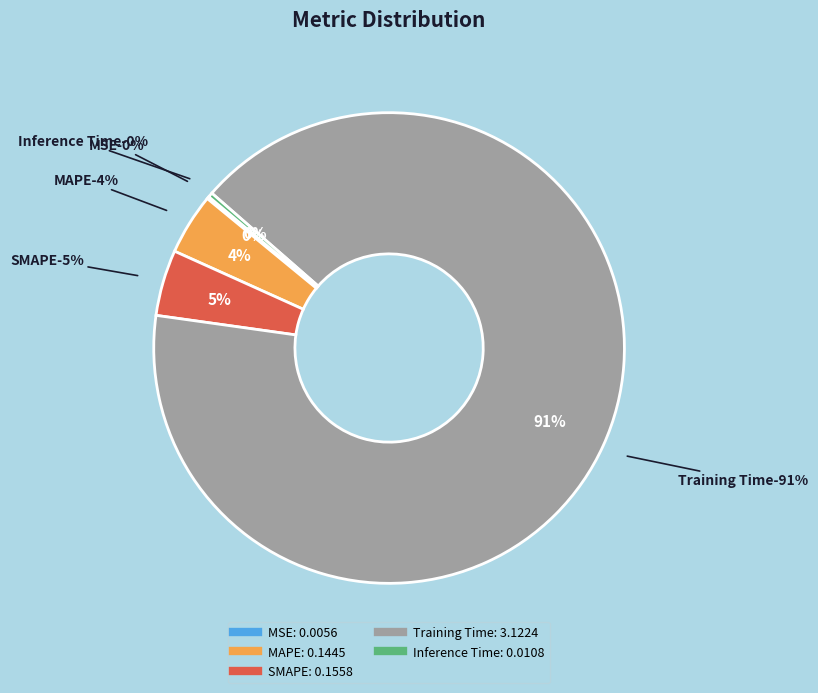

Is the sum of Inference Time and Training Time greater than half?

Yes